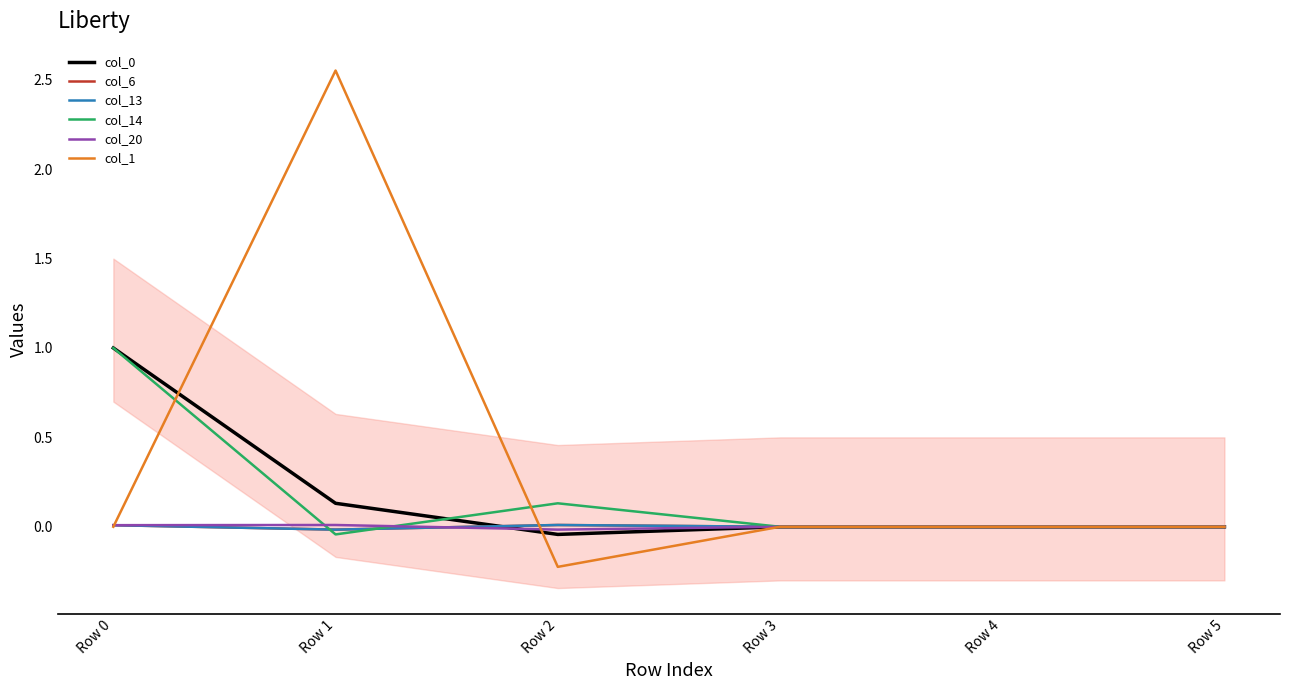

Where does the col_14 series first go above 0?

Row 0